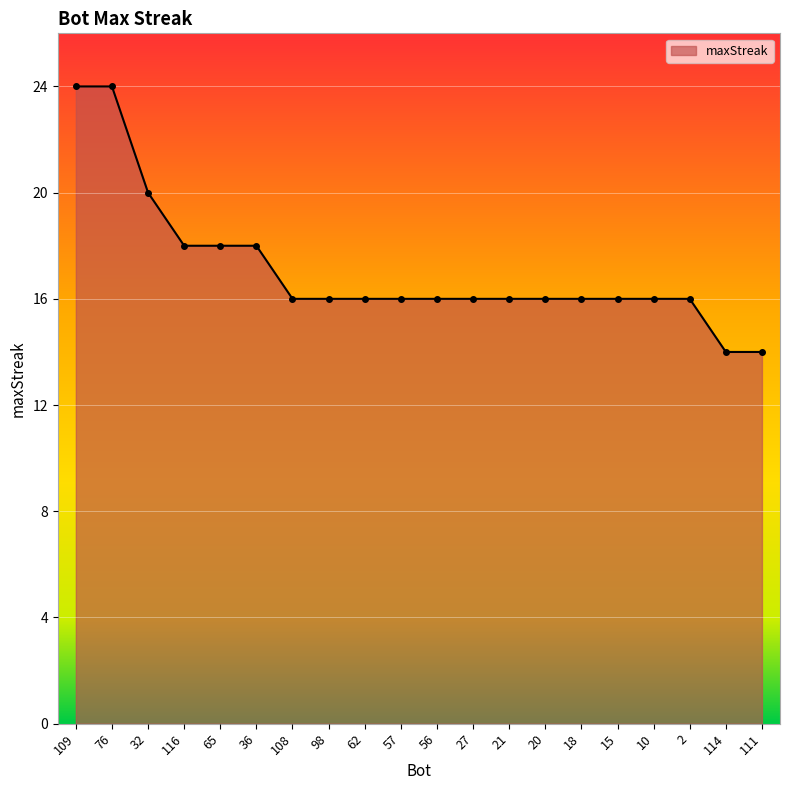

Does the chart display data point markers on the line(s)?

Yes